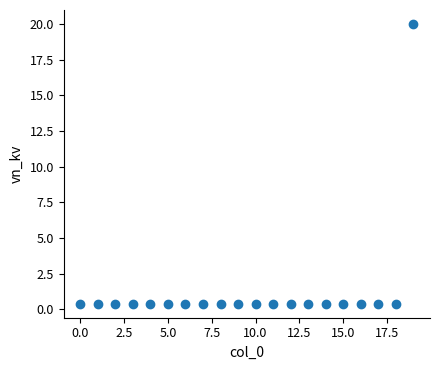

What is the range of Y values (max minus min)?

19.6